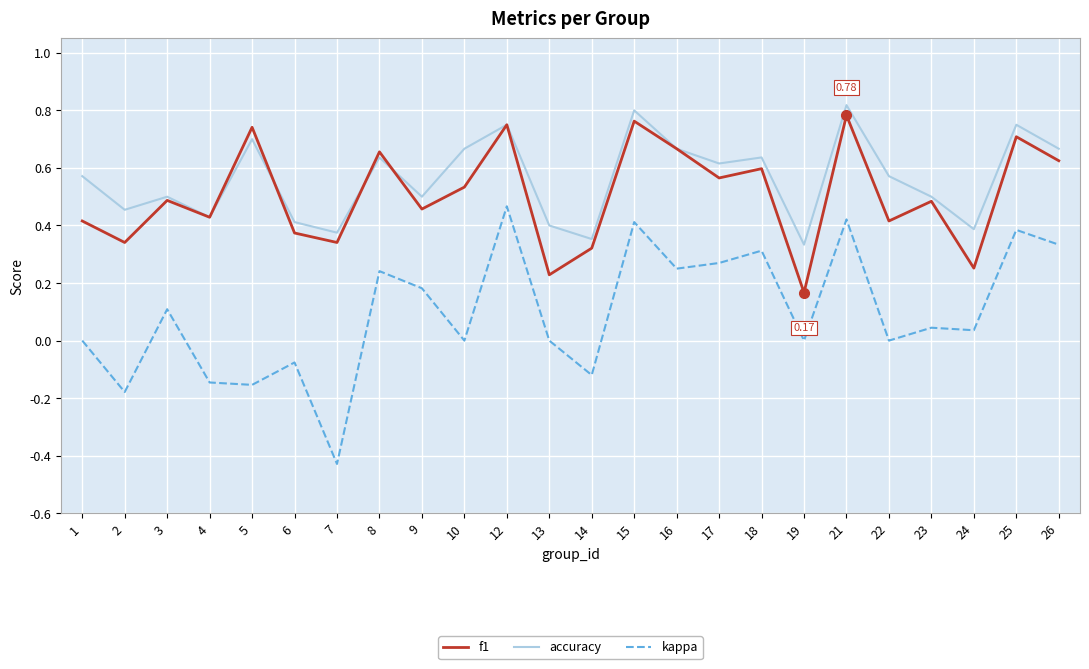

True or false: kappa and accuracy intersect in this chart.

False